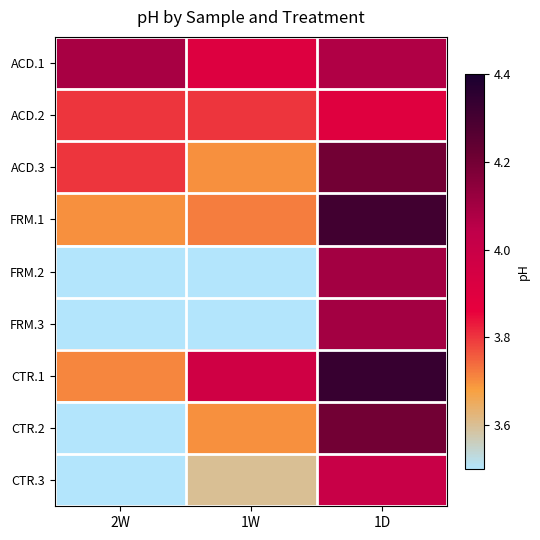

At how many categories does at least one series exceed 4?

2